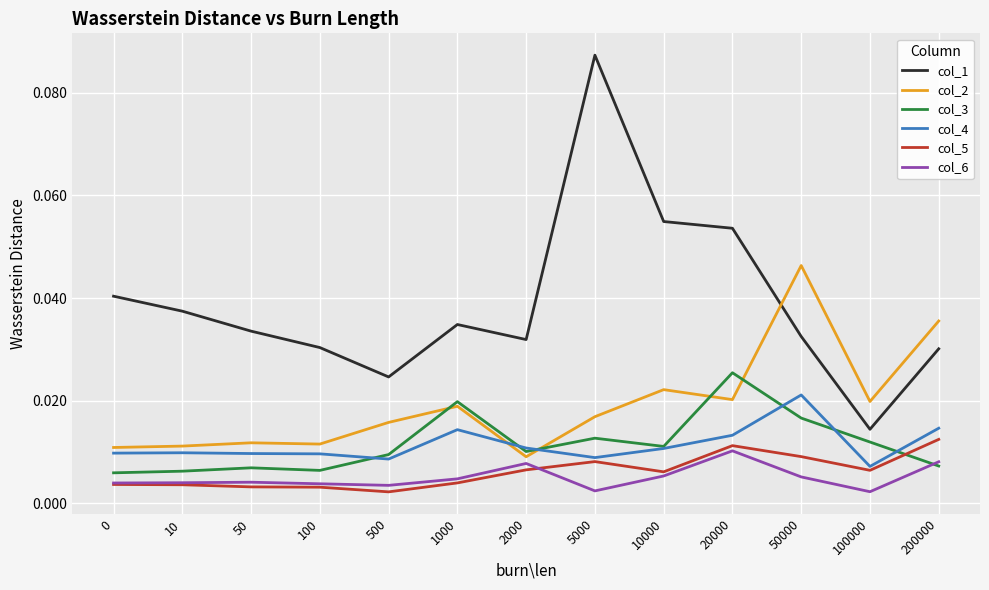

True or false: col_6 and col_1 cross at least once.

False